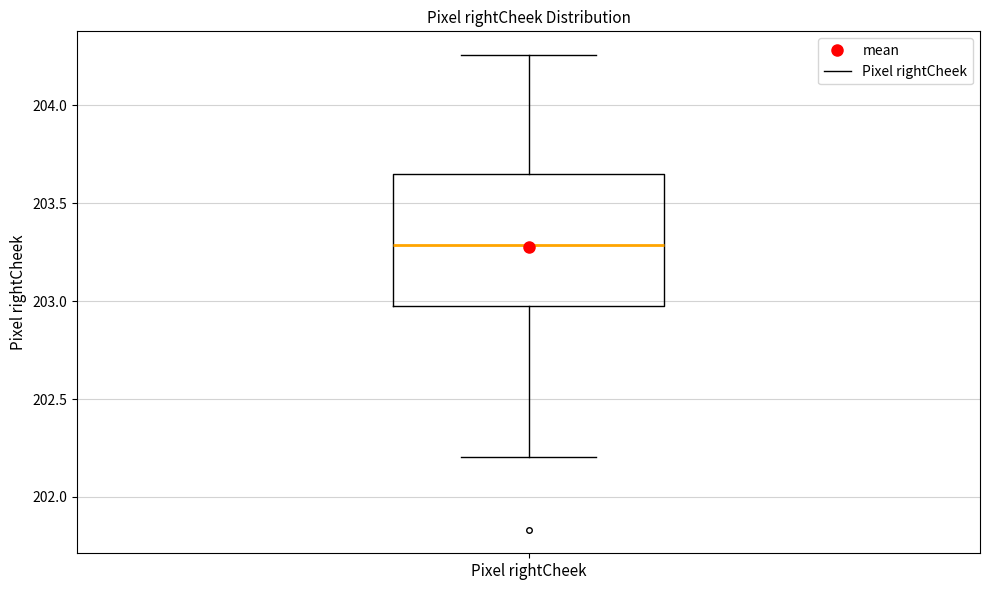

Where is the lower edge of the box for Pixel rightCheek on the y-axis? The values are not printed on the chart, so give them approximately, as read against the axis.

202.95